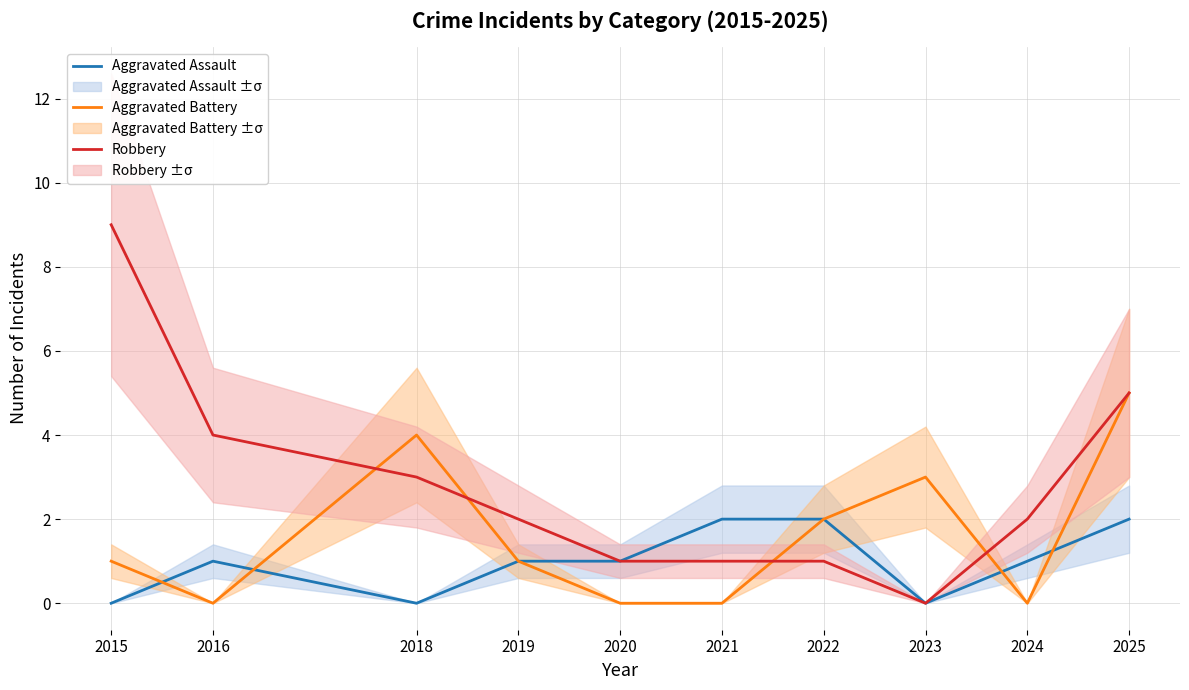

Reading left to right, what are all the values shown in this chart?

Aggravated Assault: 2015=0	2016=1	2018=0	2019=1	2020=1	2021=2	2022=2	2023=0	2024=1	2025=2
Aggravated Battery: 2015=1	2016=0	2018=4	2019=1	2020=0	2021=0	2022=2	2023=3	2024=0	2025=5
Robbery: 2015=9	2016=4	2018=3	2019=2	2020=1	2021=1	2022=1	2023=0	2024=2	2025=5